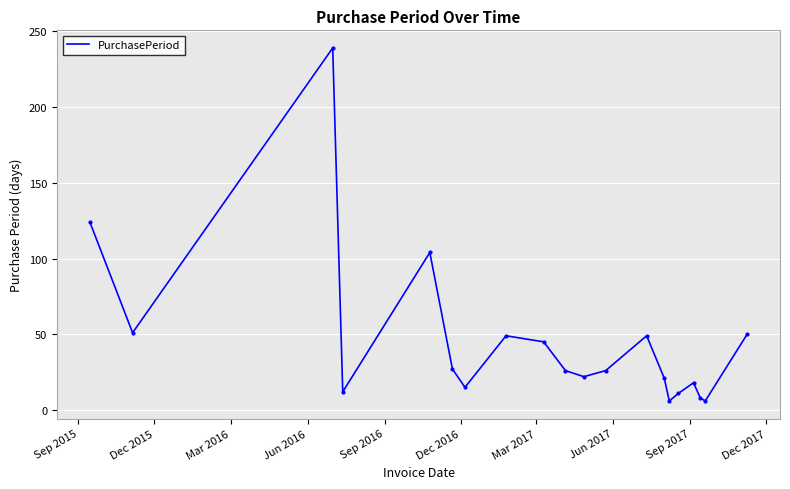

What is the minimum value shown in the chart?

6